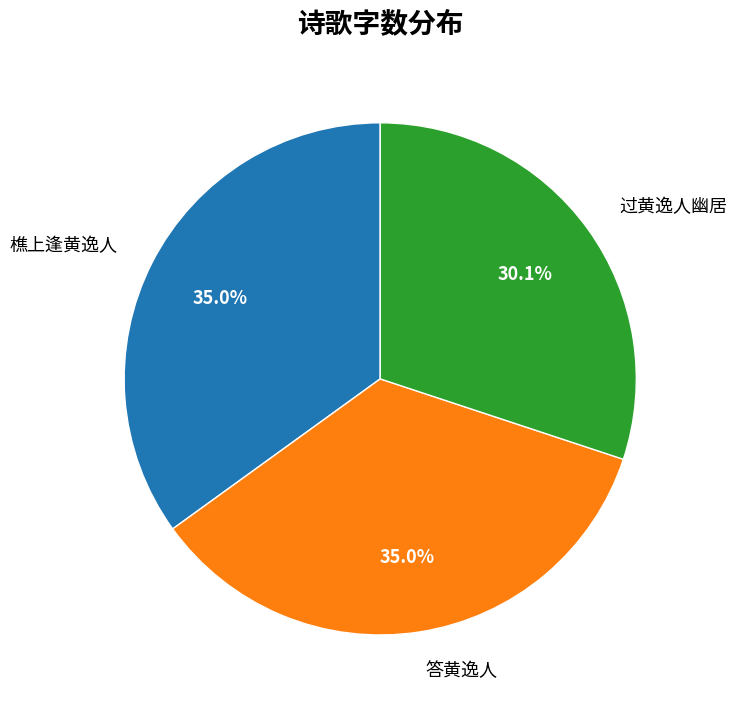

Does 过黄逸人幽居 account for over 50% of the chart?

No